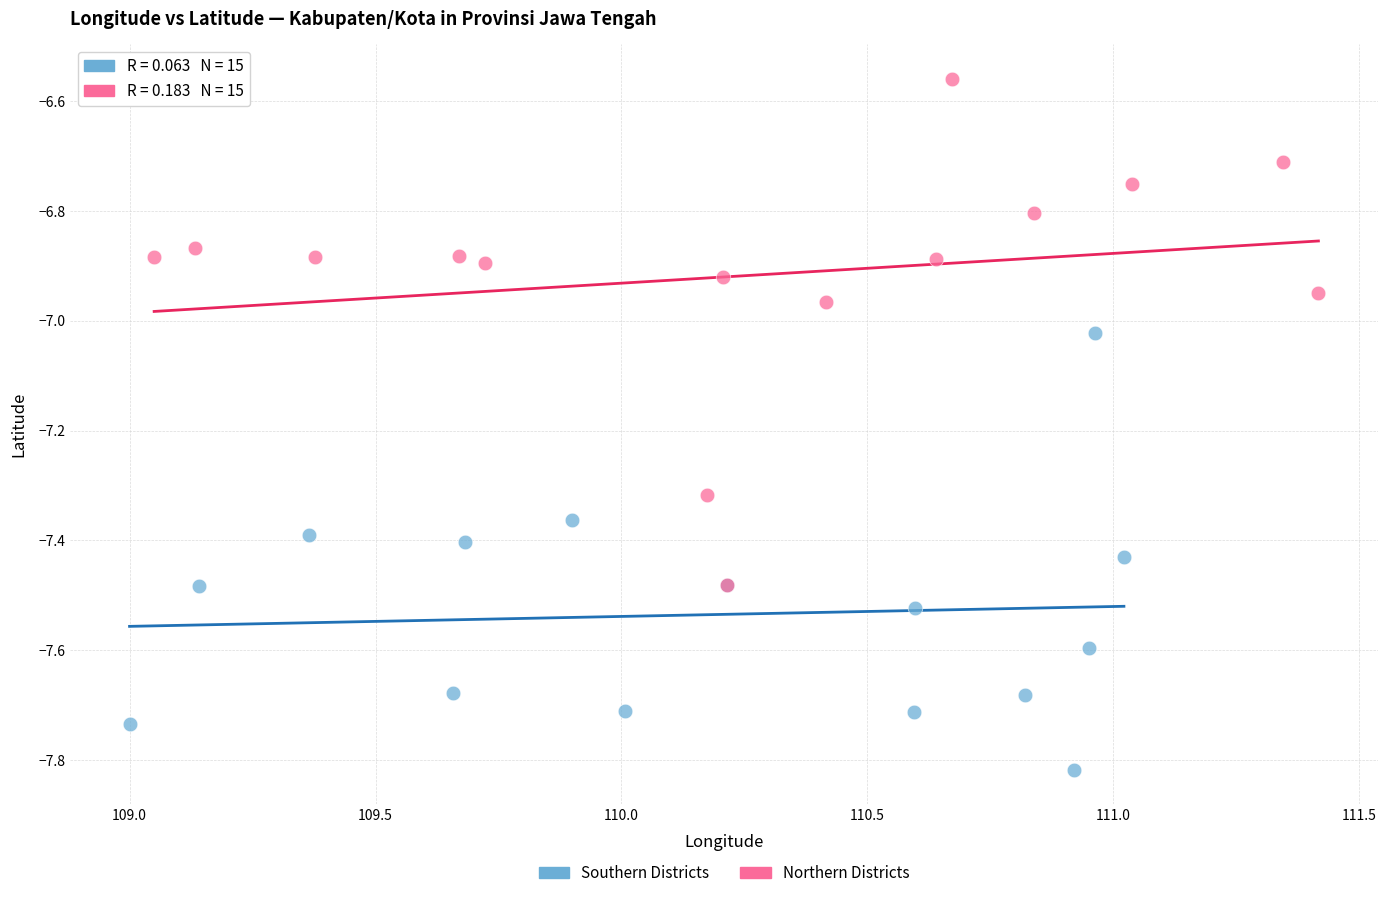

Which series reaches the minimum Y coordinate?

Southern Districts